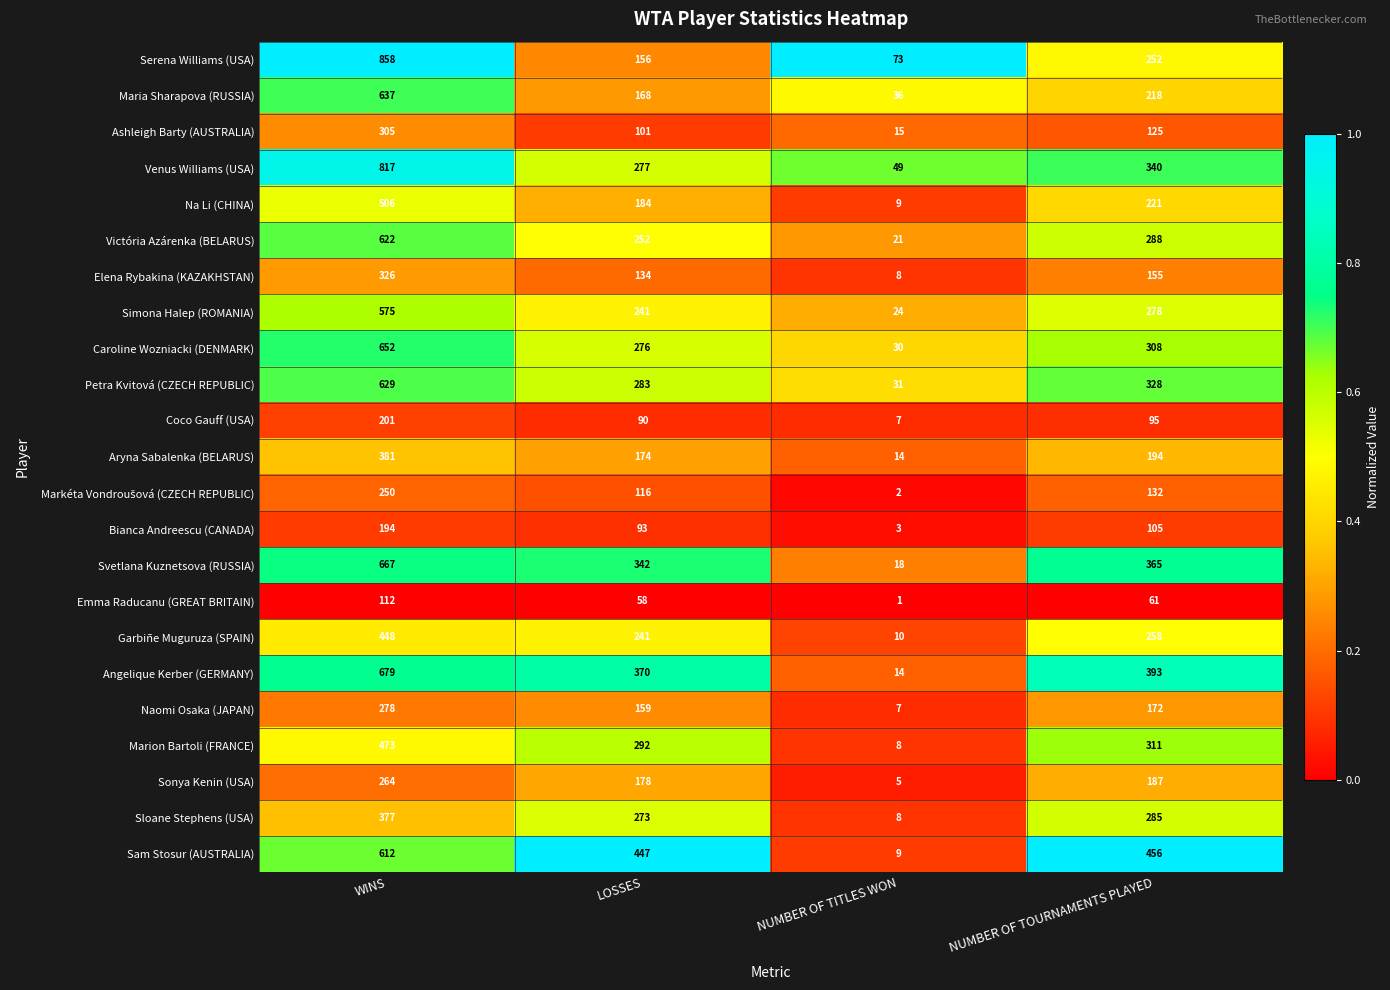

At which category is the sum across all series the highest?

WINS